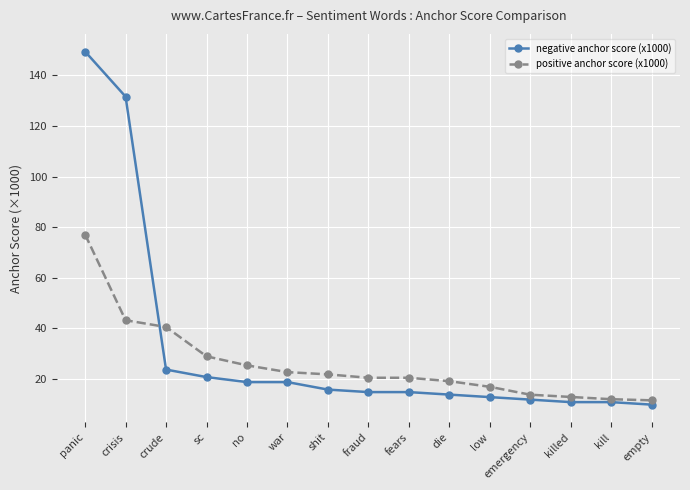

Where is negative anchor score (x1000) nearest to the value 79?

crisis